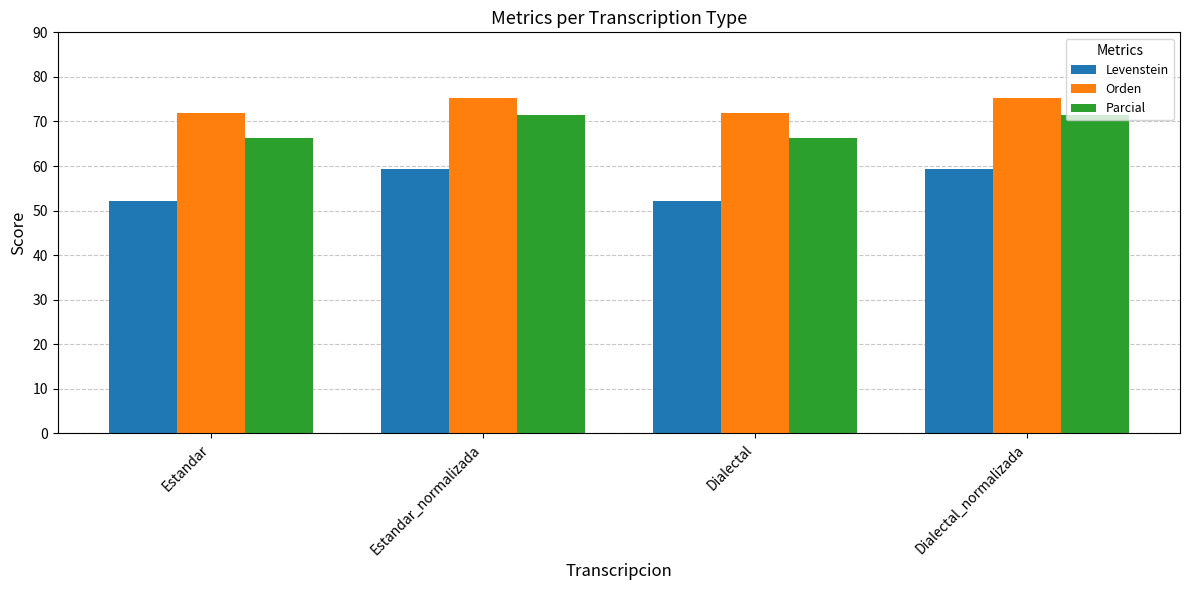

How many data points in Levenstein are above 59?

2